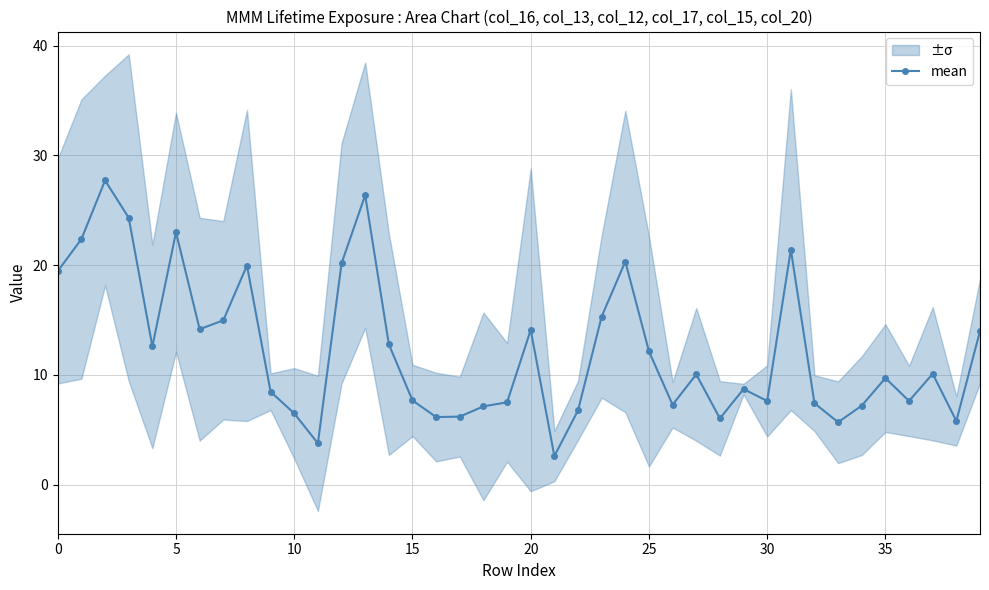

What is the sum of the values at 30 and 13?

34.0